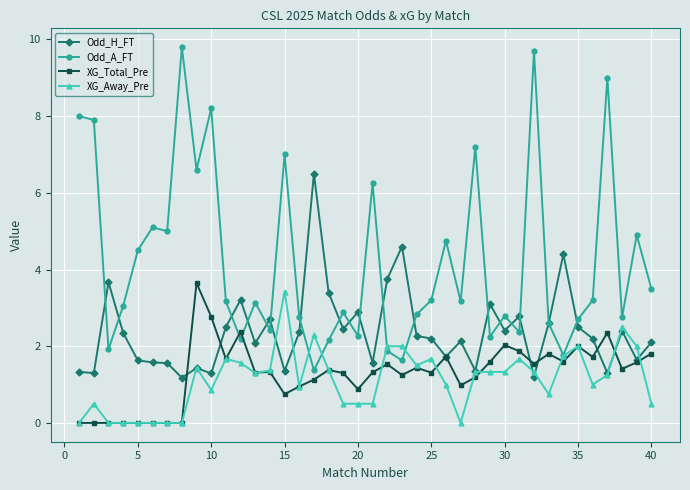

True or false: Odd_A_FT has more than 1 interior local peaks.

True